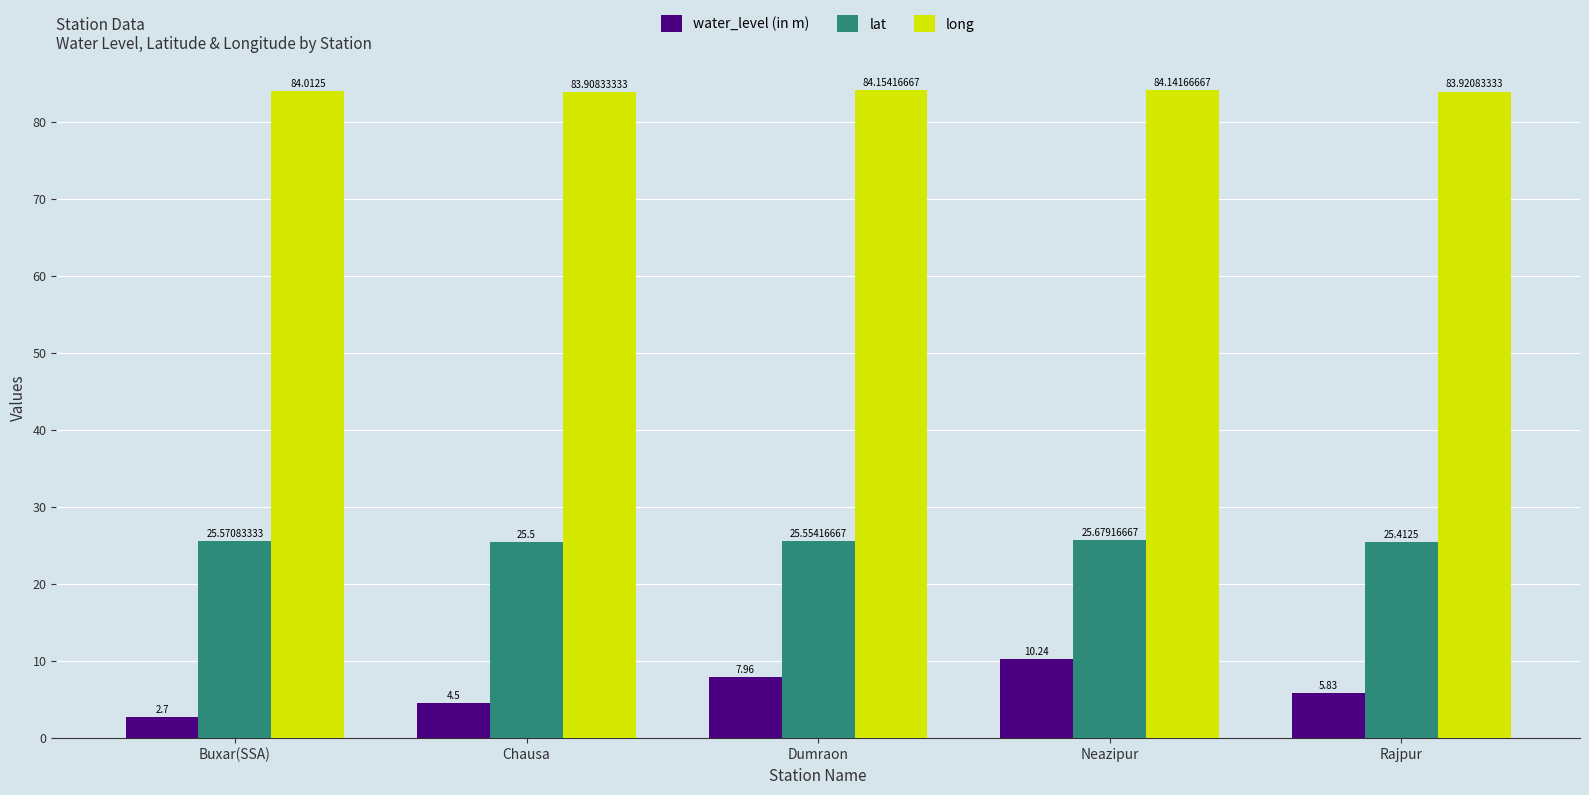

How many distinct data groups are displayed?

3